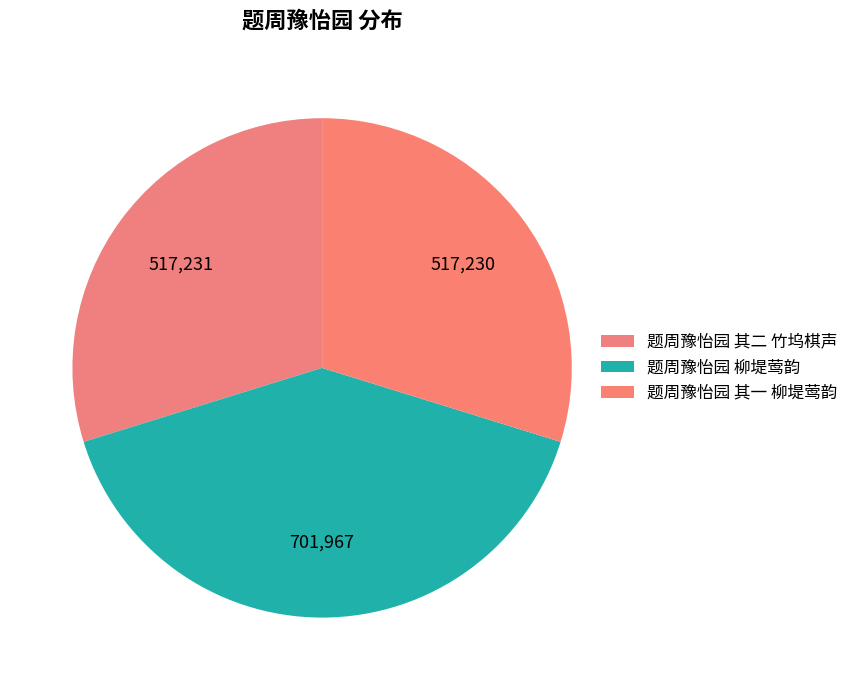

Is it true that 题周豫怡园 其一 柳堤莺韵 is 17% of the pie?

False